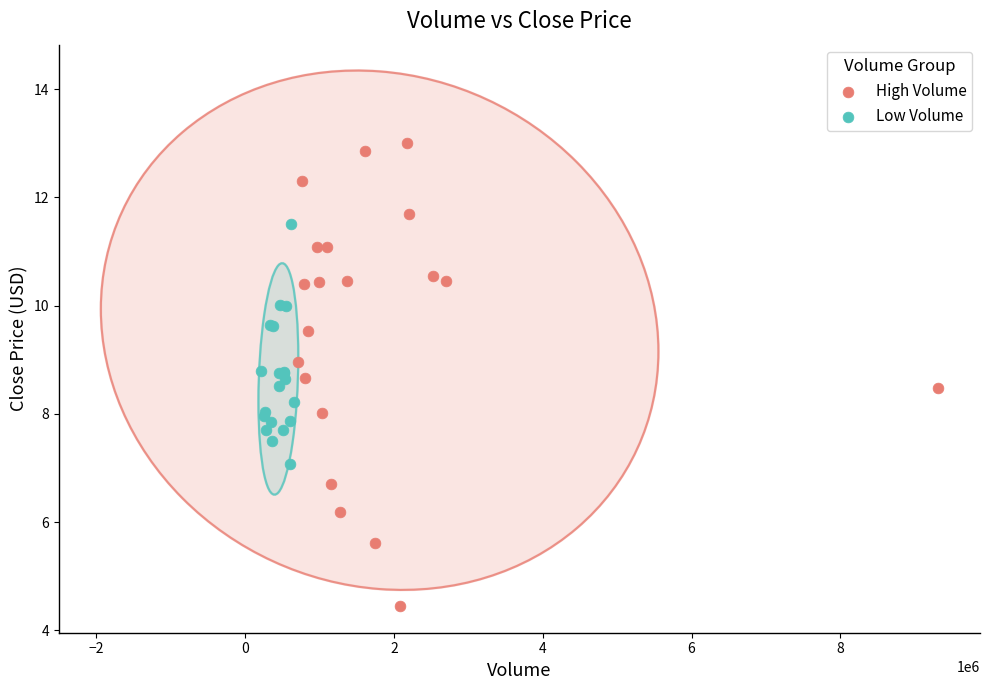

Which series has the largest Y range (max minus min)?

High Volume